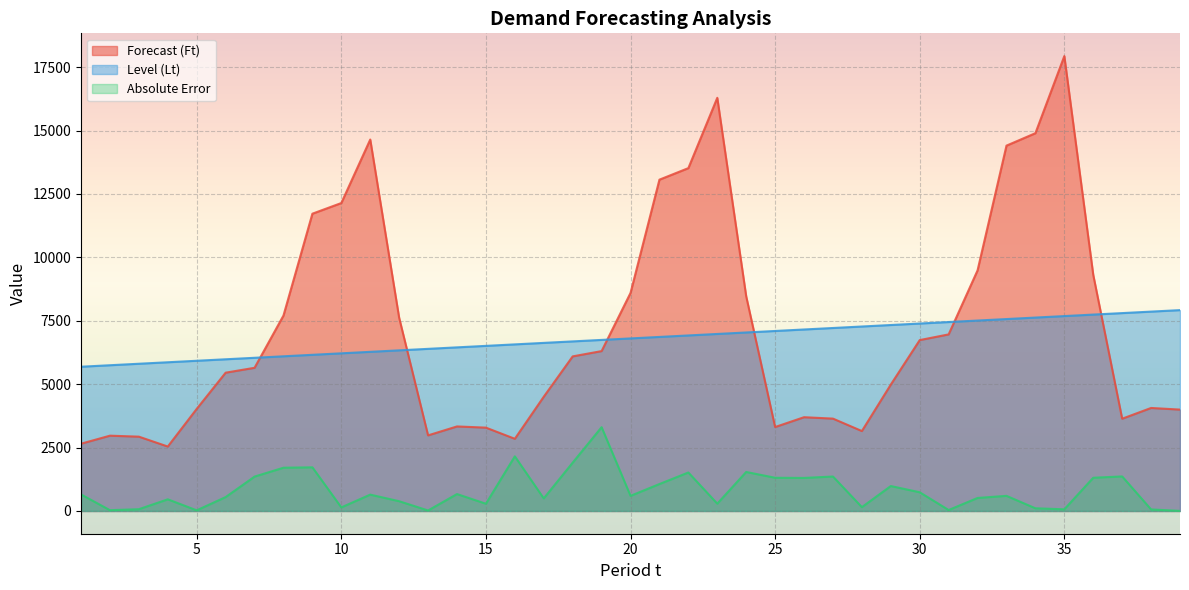

At 7, list the series in order from largest to smallest.

Level (Lt), Forecast (Ft), Absolute Error